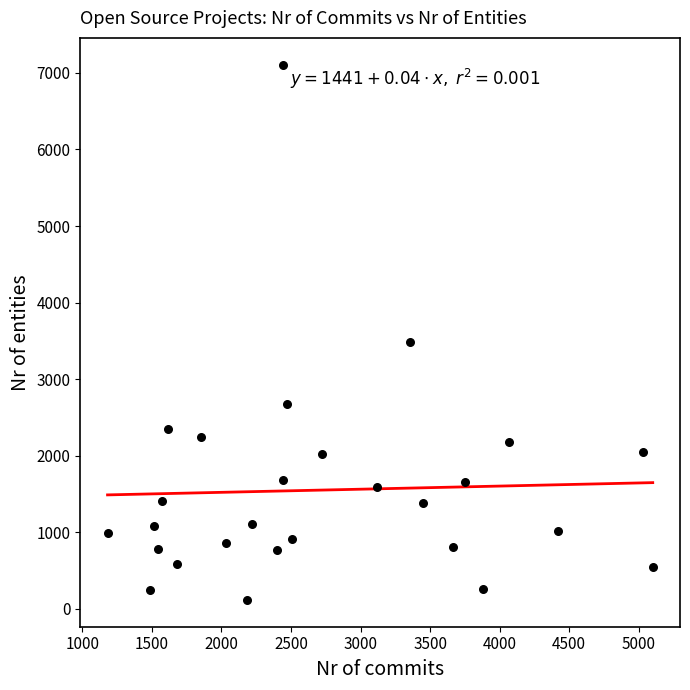

What Y value in the scatter plot is closest to 3612?

3485